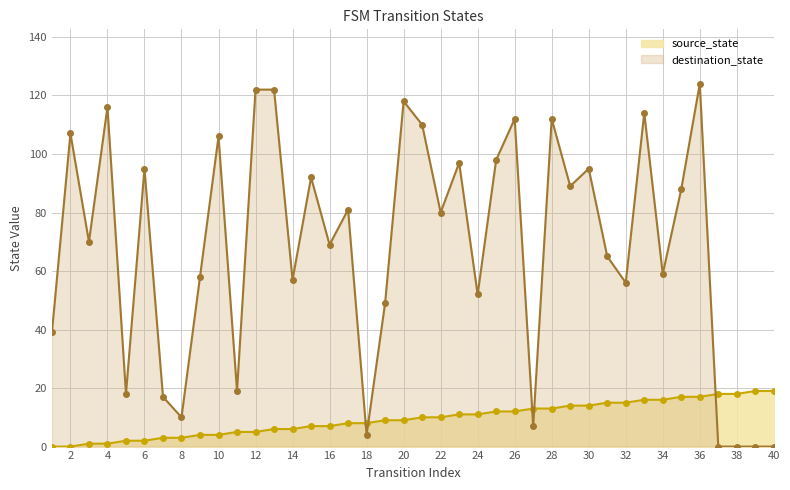

Between 39 and 23, which is larger?

39